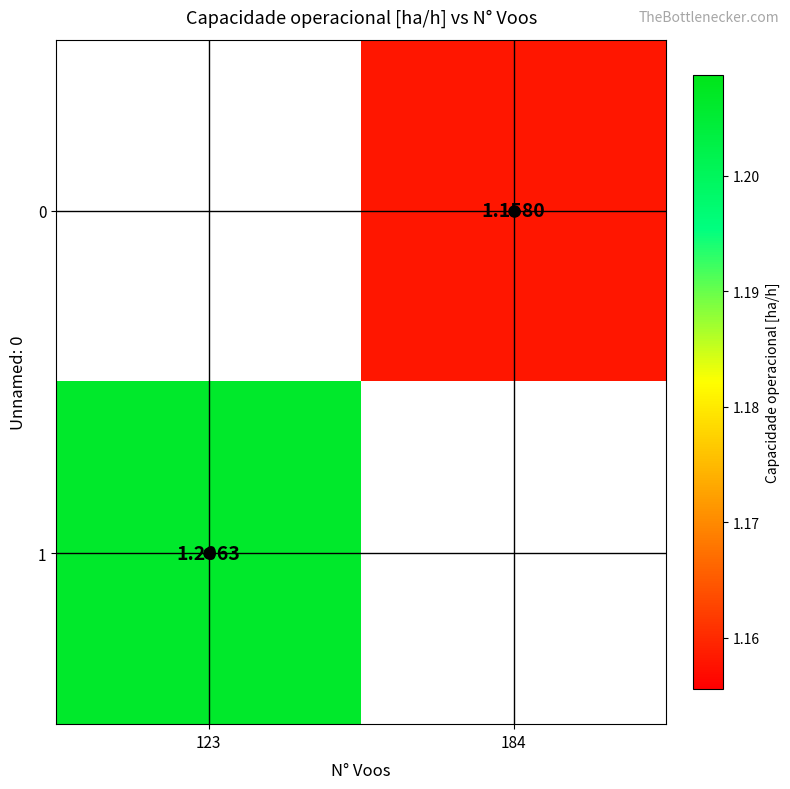

At which category does the chart reach its peak across all series?

123